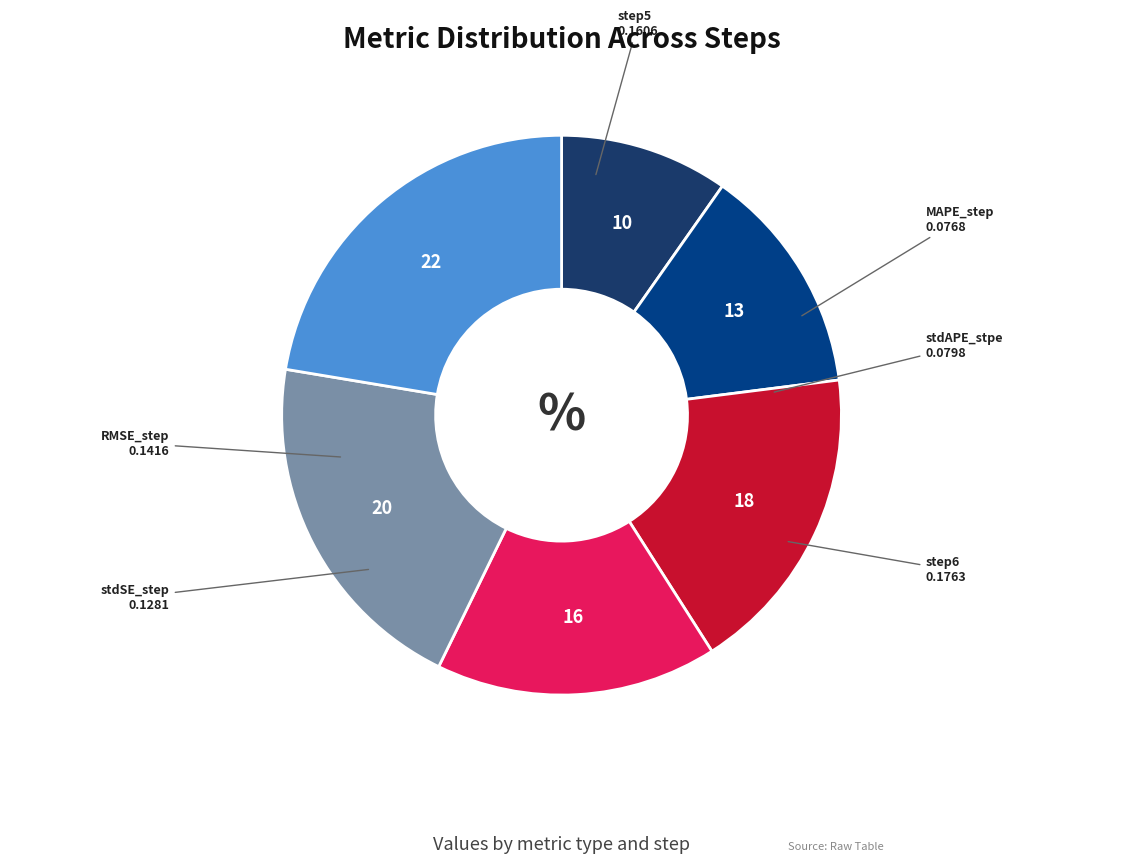

Is it true that step6 is 33% of the pie?

False